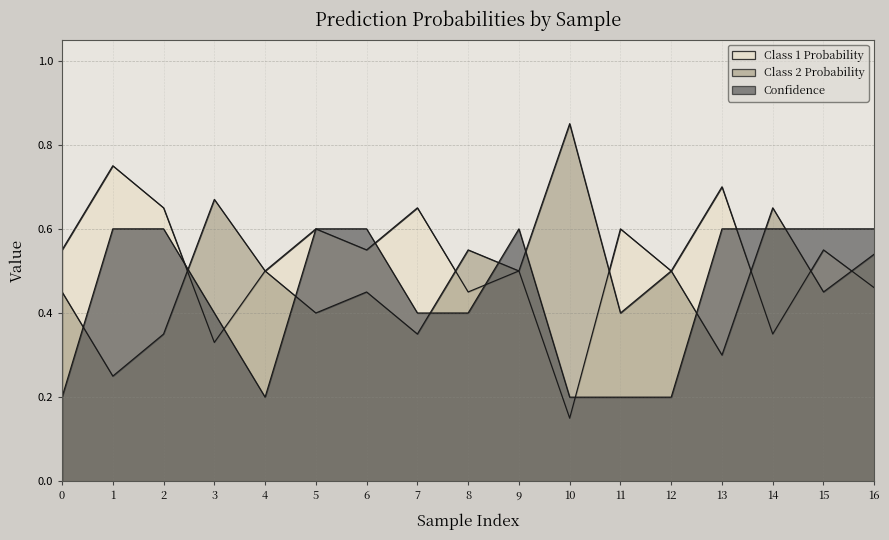

True or false: Class 2 Probability has more than 2 interior local peaks.

True